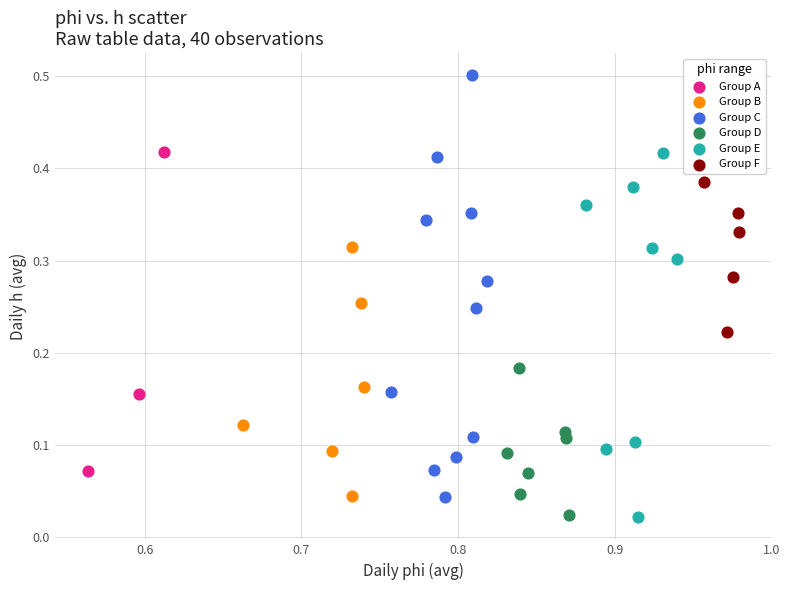

Which series has the largest Y range (max minus min)?

Group C